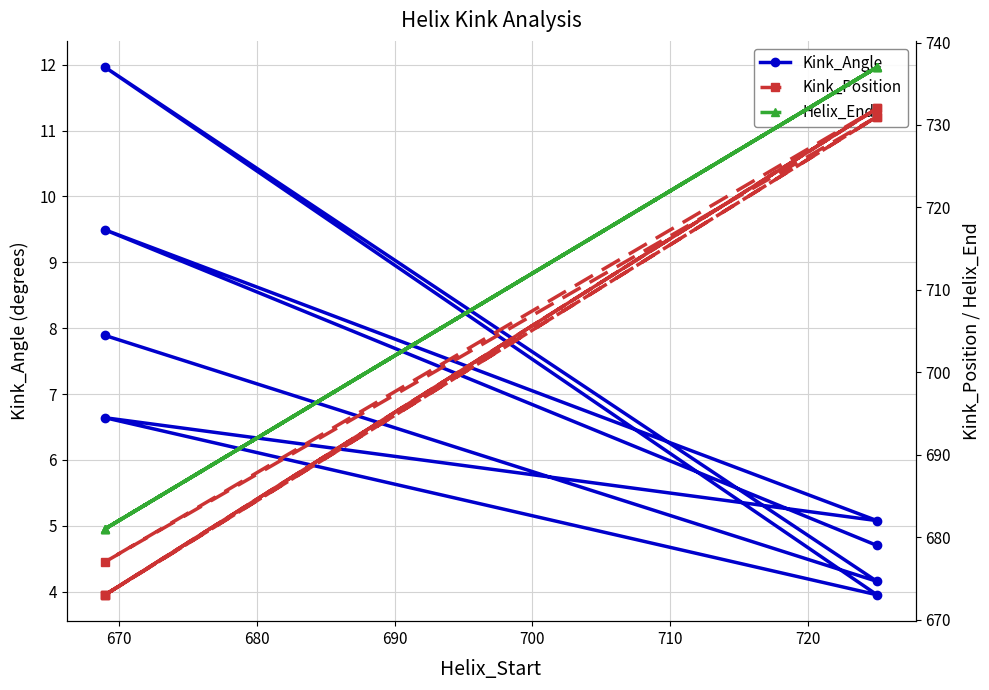

Does the chart have visible grid lines?

Yes